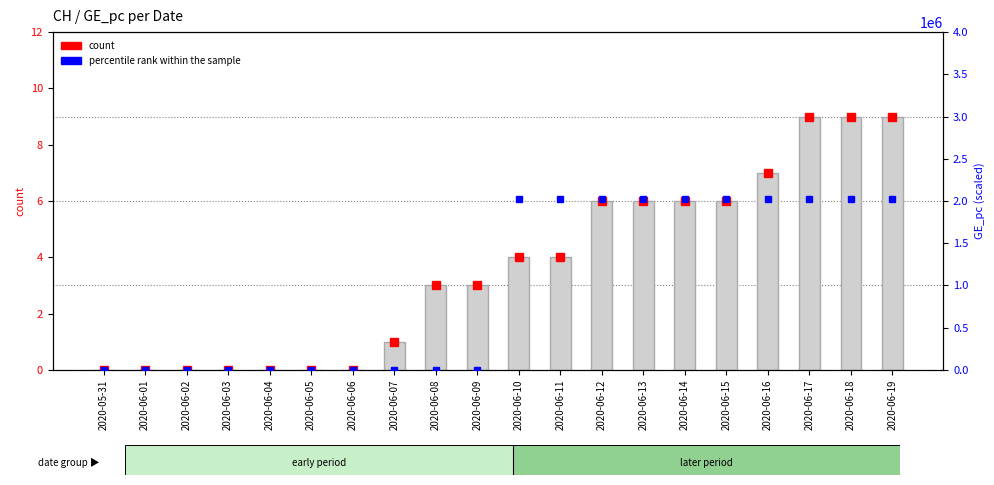

How many count values are between 0 and 6?

16